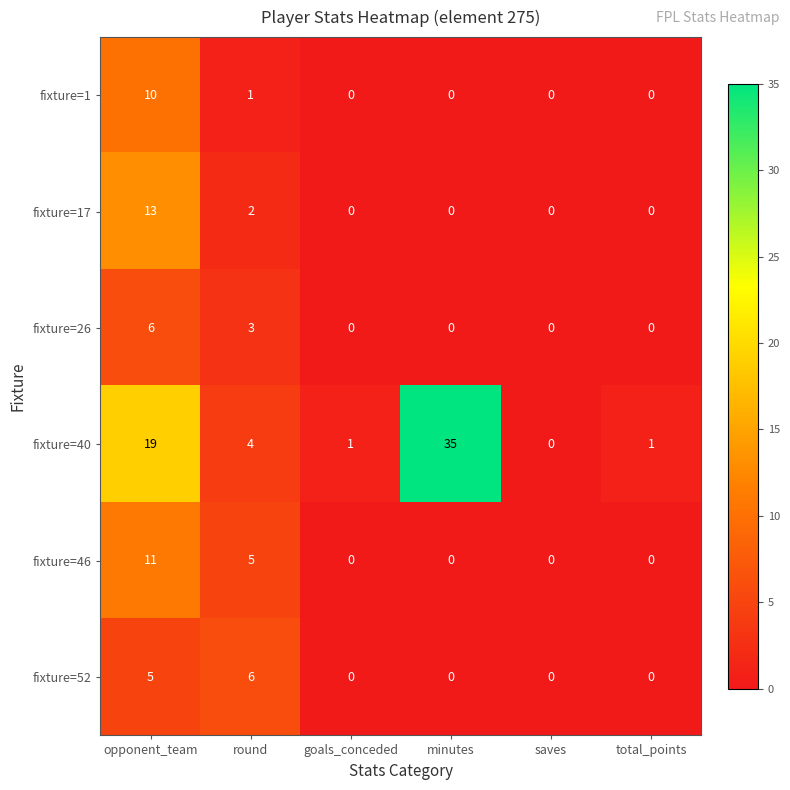

Count the number of data series in this chart.

6